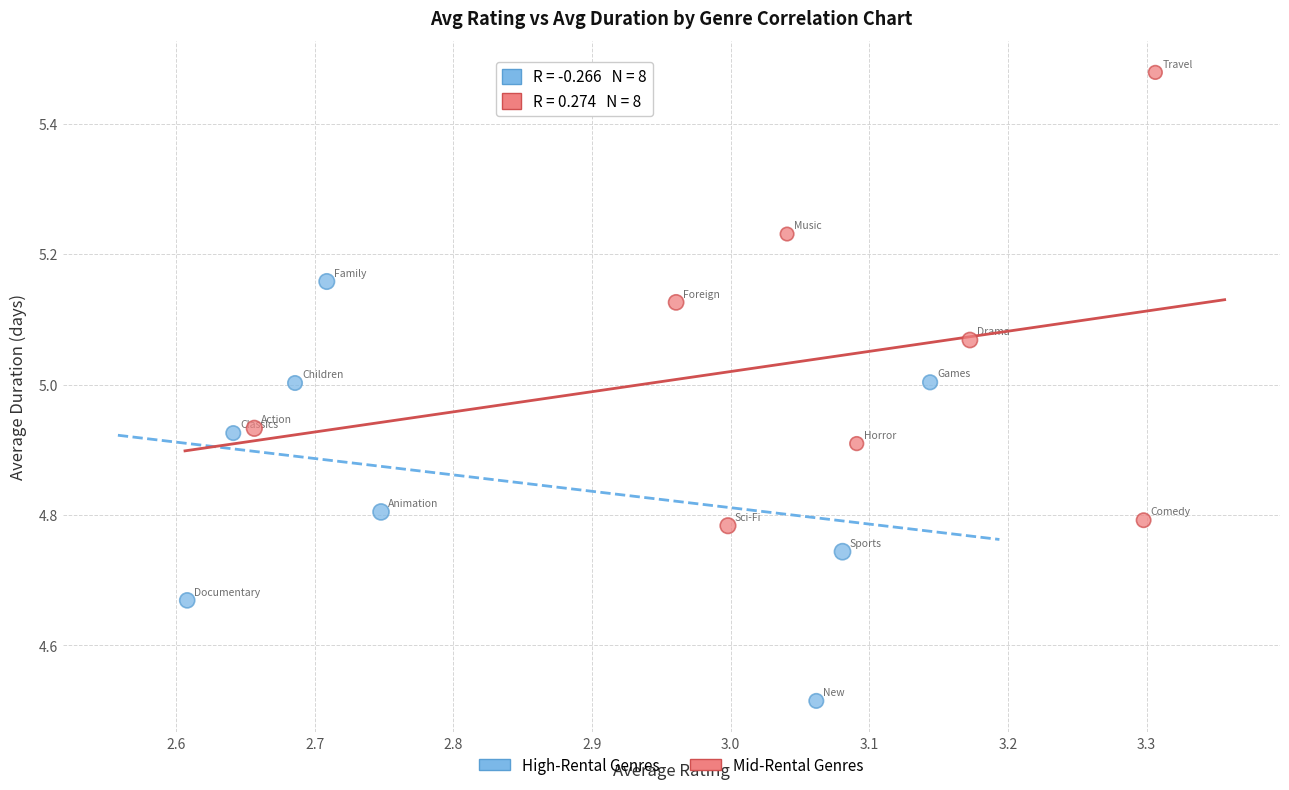

Which series has the largest Y range (max minus min)?

Mid-Rental Genres